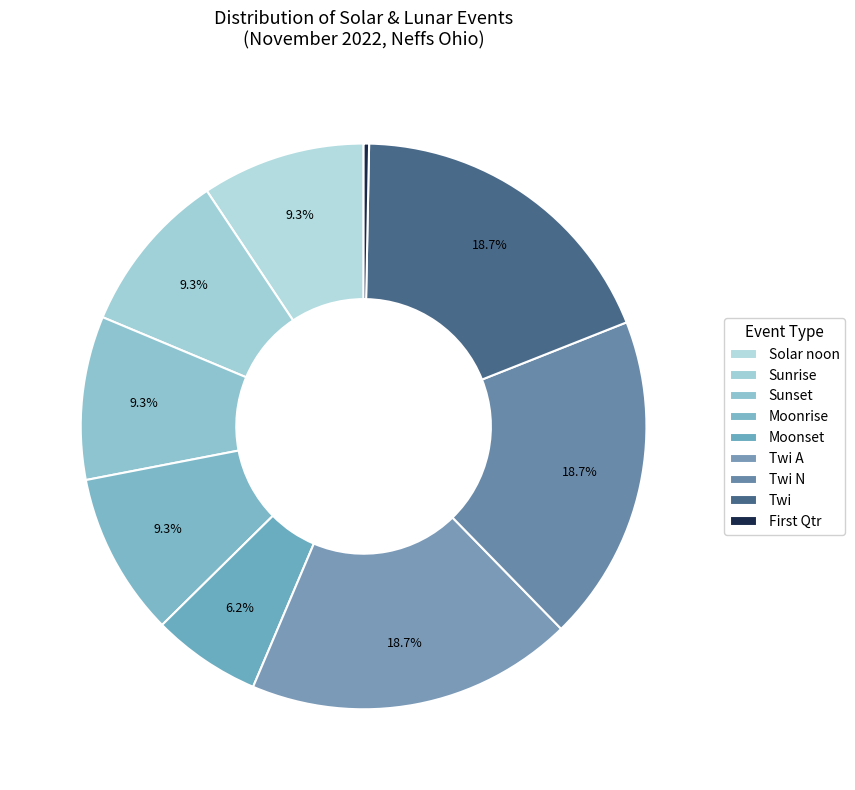

How many slices are in this pie chart?

9